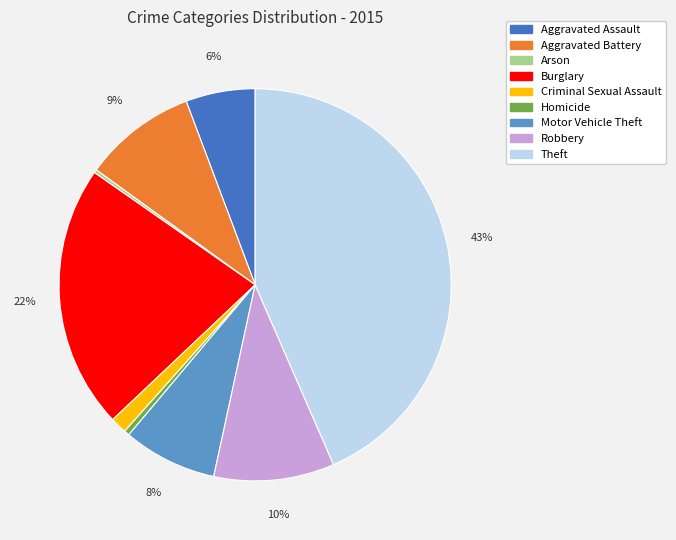

Combined, do Robbery and Criminal Sexual Assault account for over 50%?

No